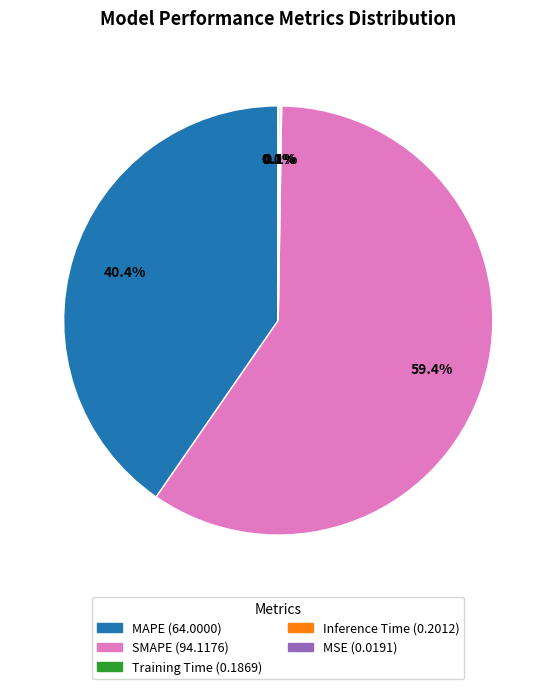

How much of the chart is everything except SMAPE?

40.6%